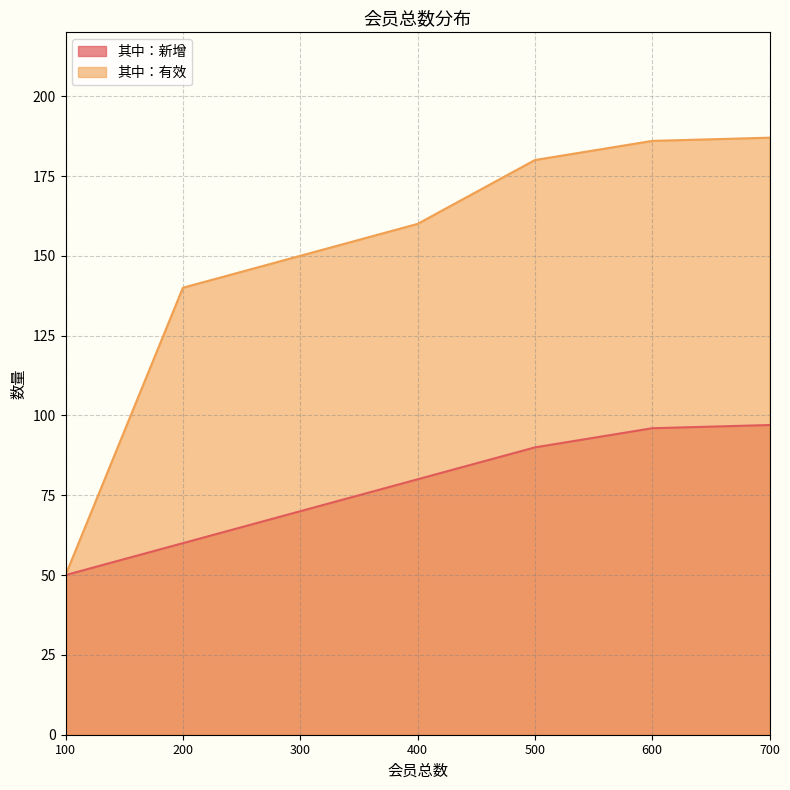

What is the difference between the maximum and minimum values in the 其中：新增 series?

47